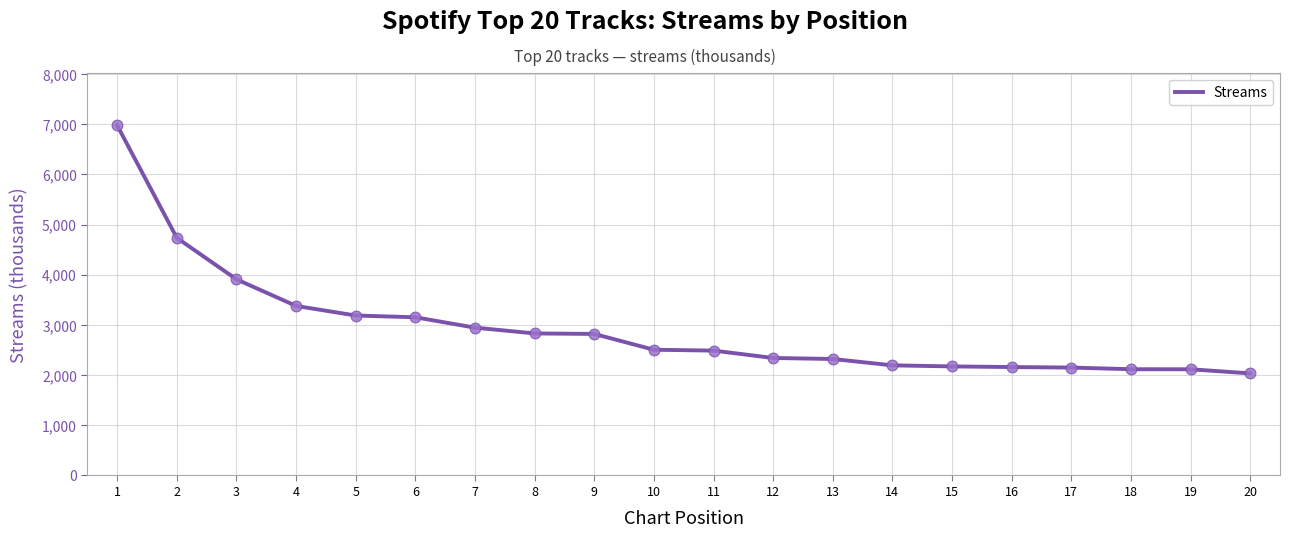

Approximately how many times larger is the value at 20 compared to 15?

0.9